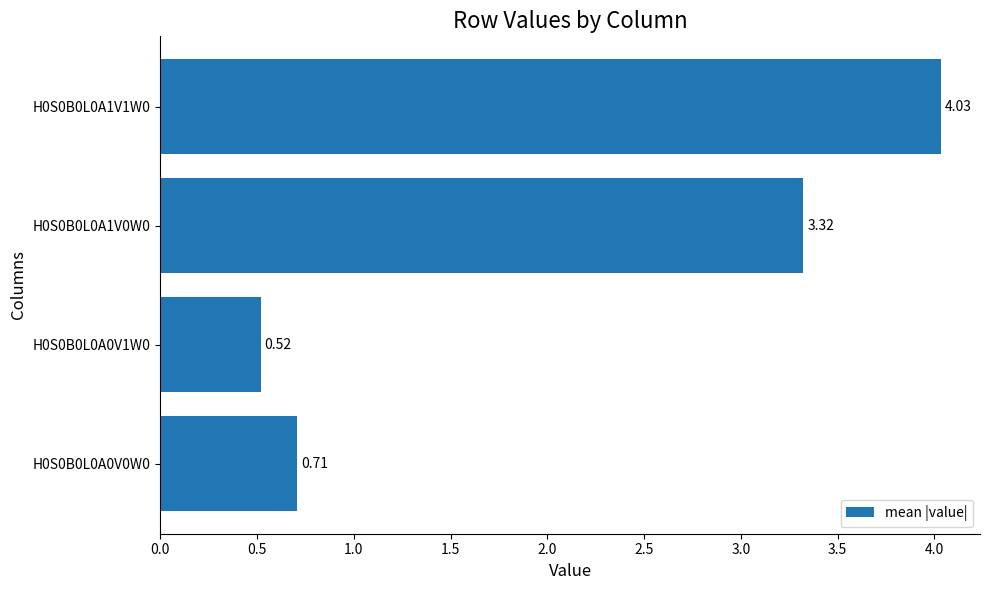

What is the change in value from H0S0B0L0A1V0W0 to H0S0B0L0A1V1W0?

+0.7